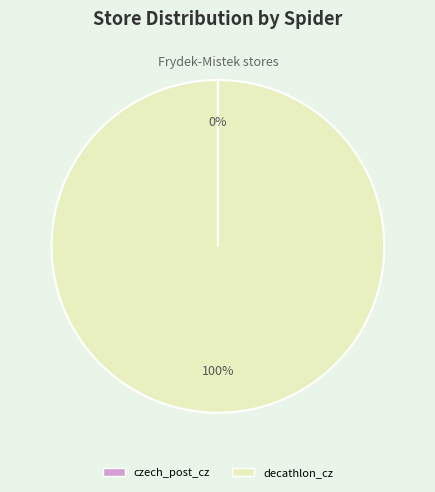

Is it true that decathlon_cz is 100% of the pie?

True